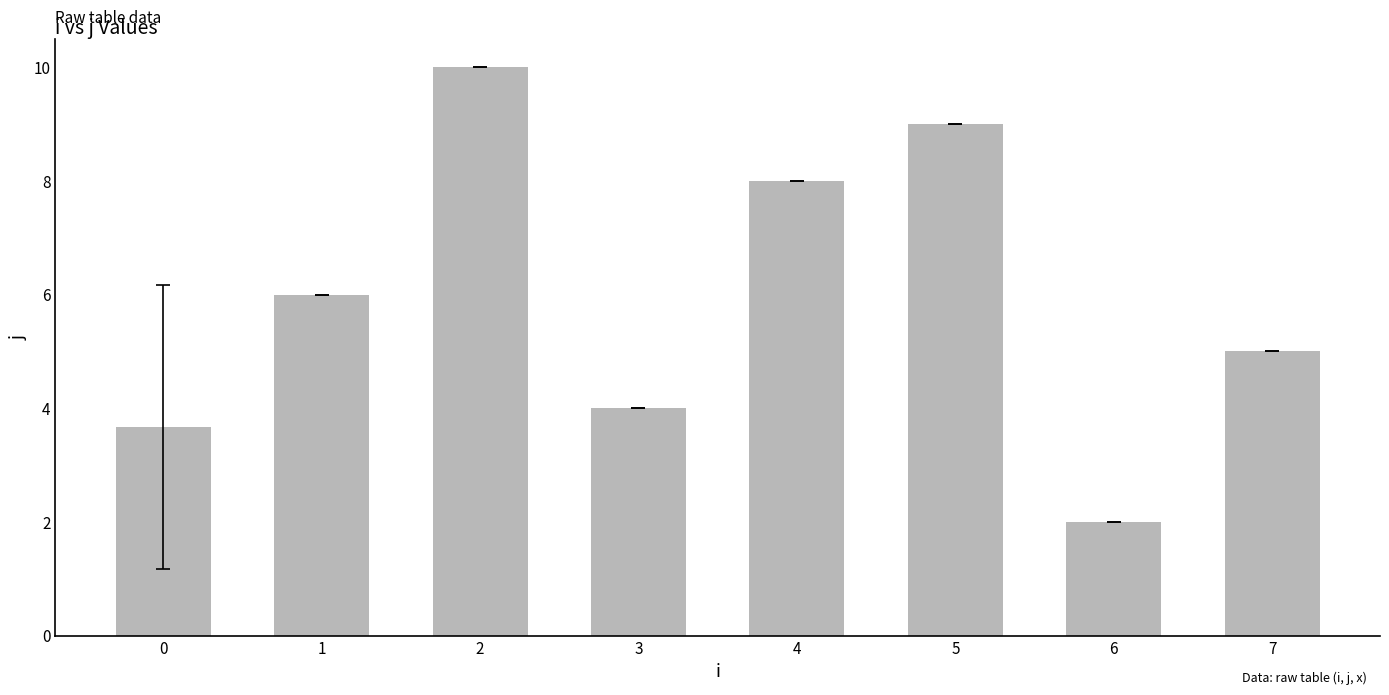

At which category does the chart reach its minimum across all series?

6